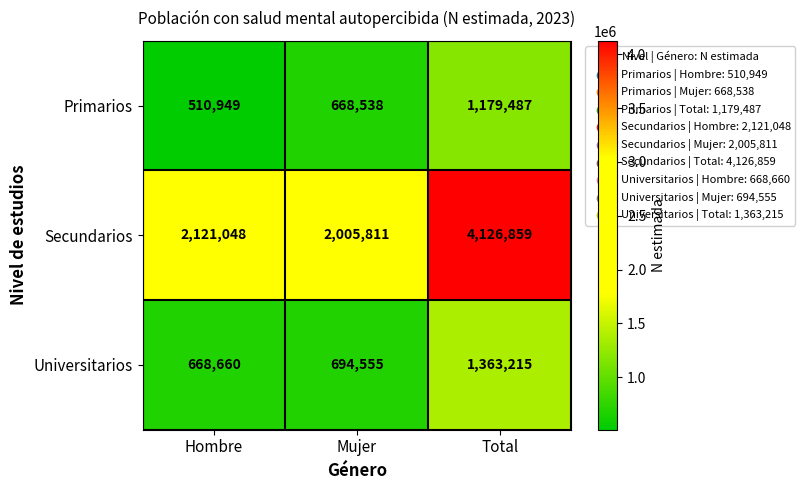

List the labels in order of Primarios value, largest first.

Total, Mujer, Hombre